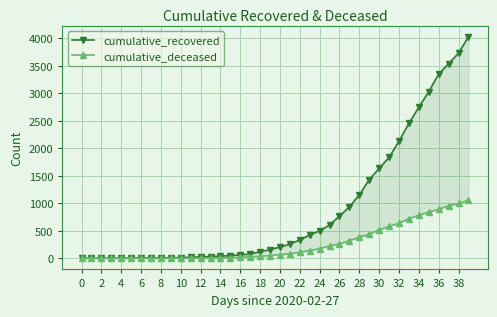

The cumulative_recovered series shows 3 at 0. True or false?

True